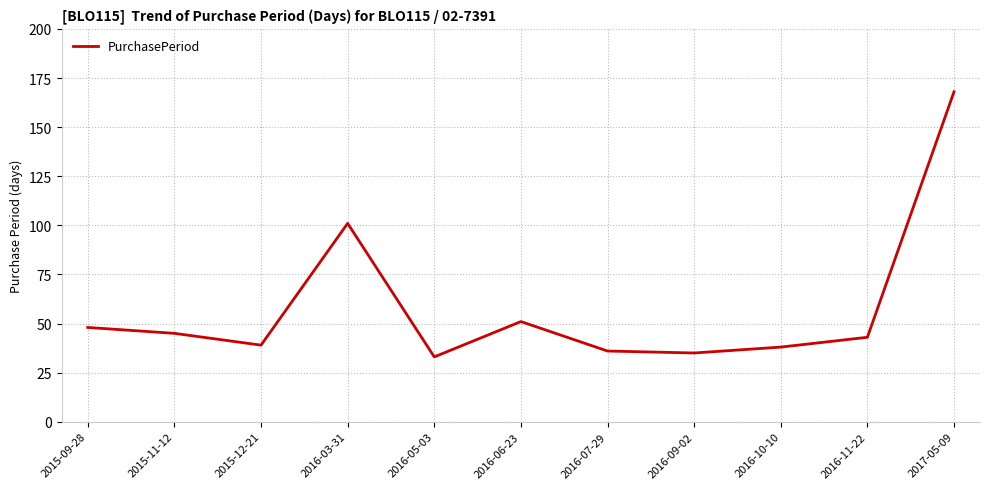

What is the minimum value shown in the chart?

33